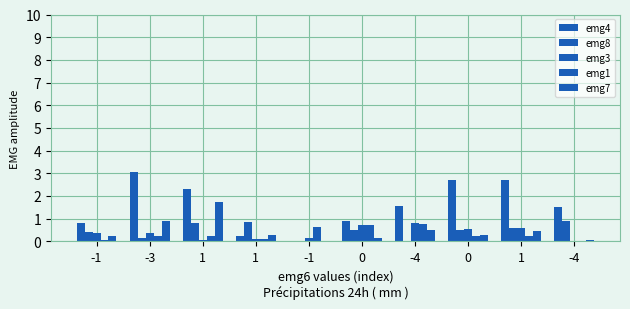

How many values in emg4 are above zero?

9